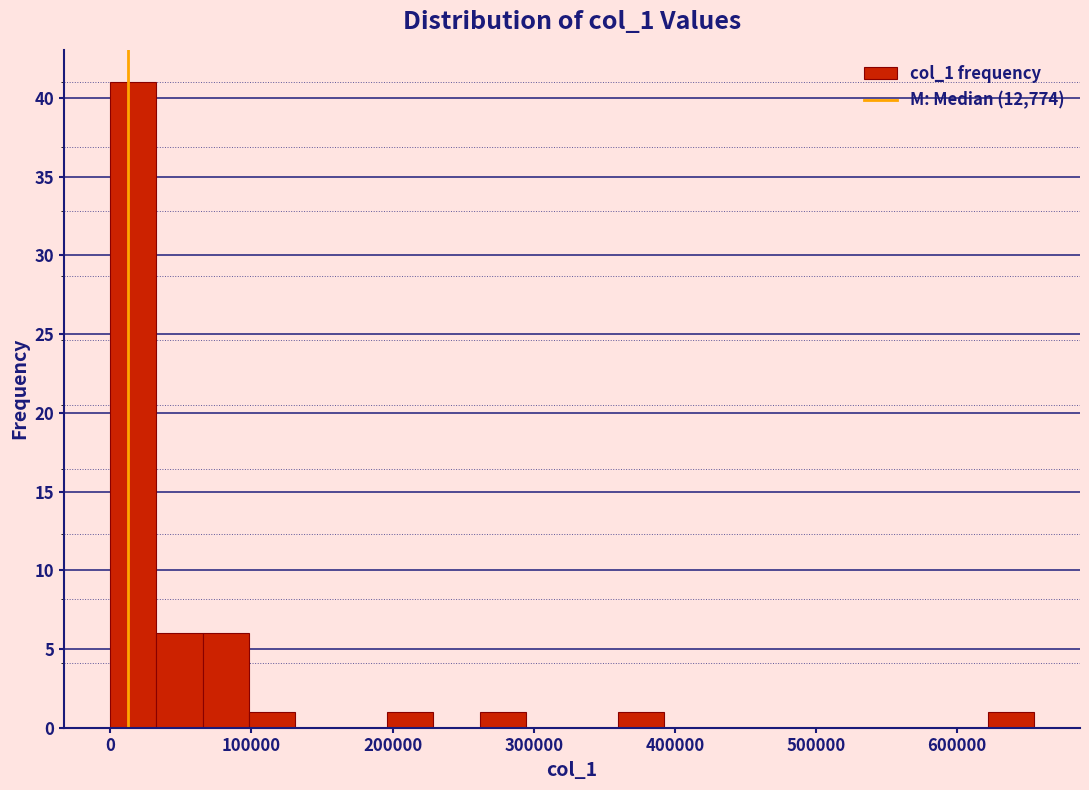

Read against the x-axis, roughly where is the centre of the tallest bar?

20000